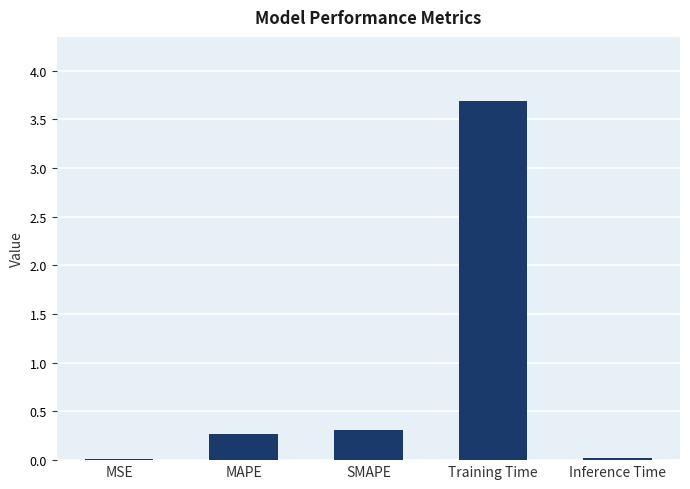

True or false: the data shows 0.3 at SMAPE.

True